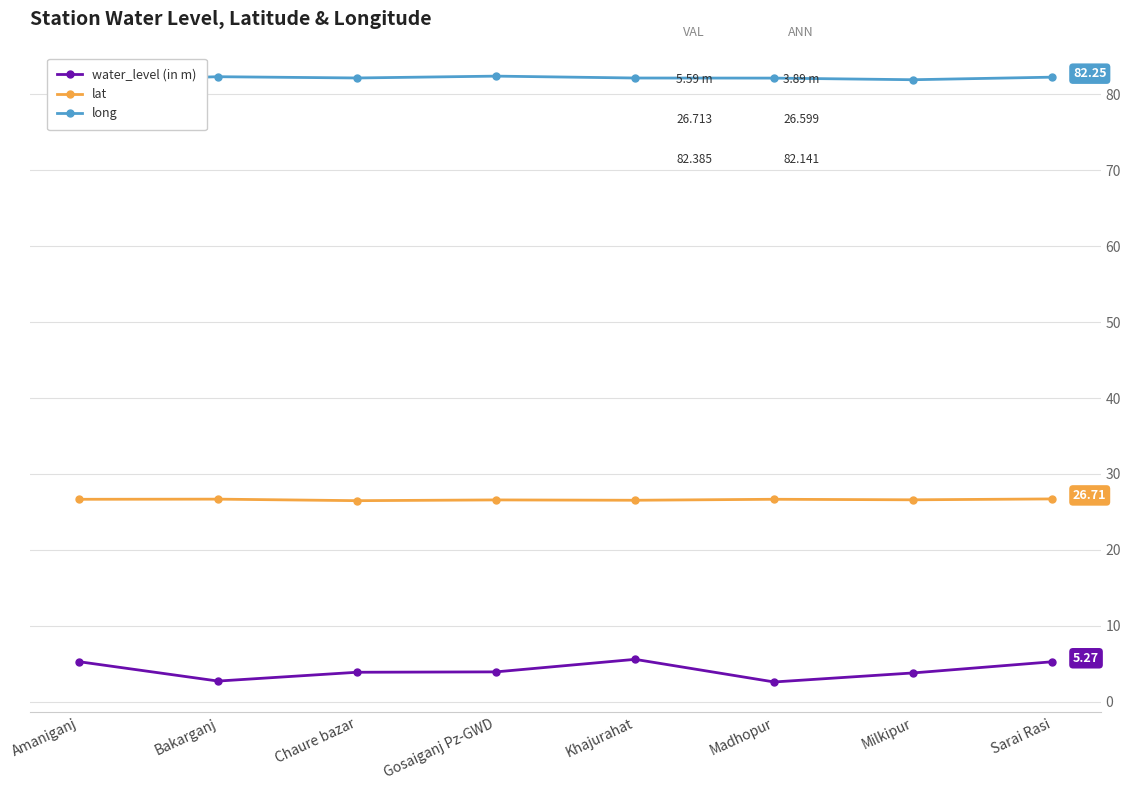

In water_level (in m), how many points are lower than both neighbors (excluding endpoints)?

2